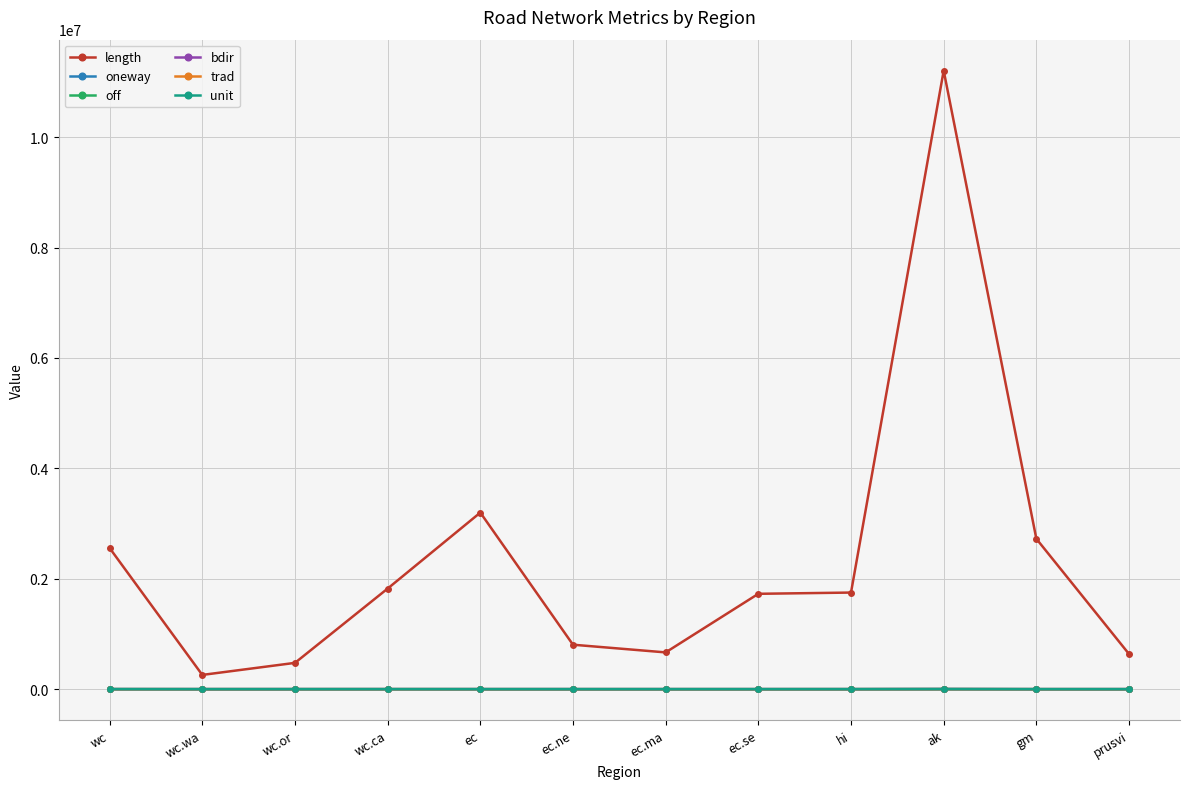

What is the value of the length point at the 6th from the left?

805216.8